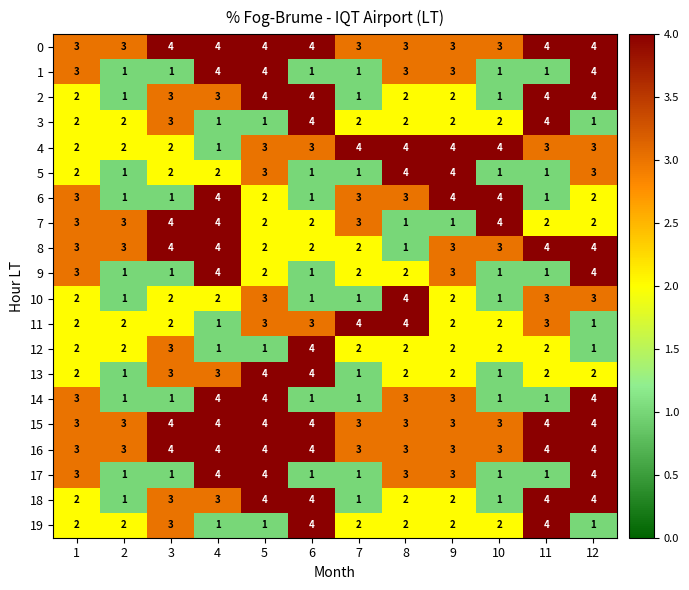

Is it true that 10 equals 4 at 8?

True